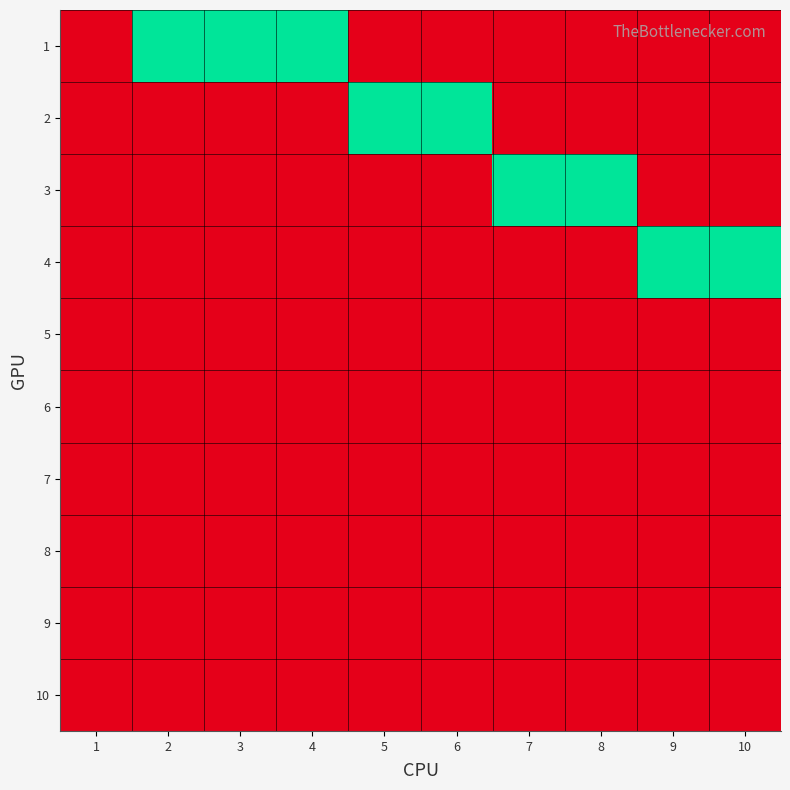

What is the difference between the highest and lowest values at 5?

1